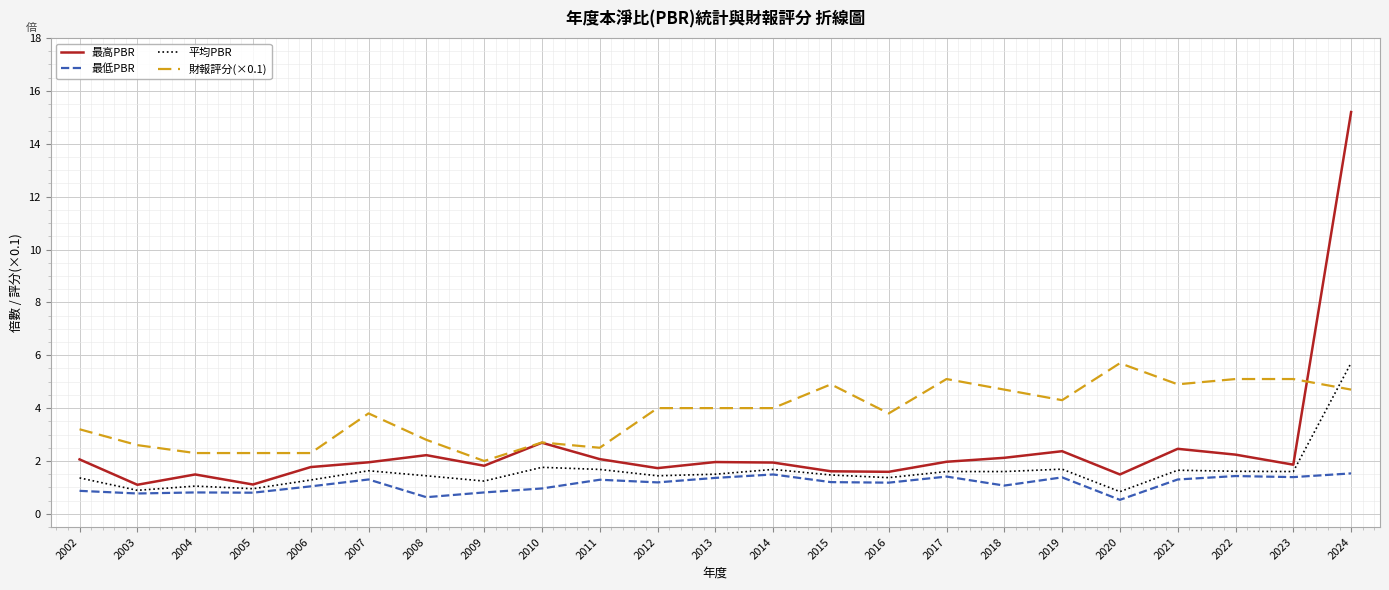

What are all the series names shown in the legend?

最高PBR, 最低PBR, 平均PBR, 財報評分(×0.1)